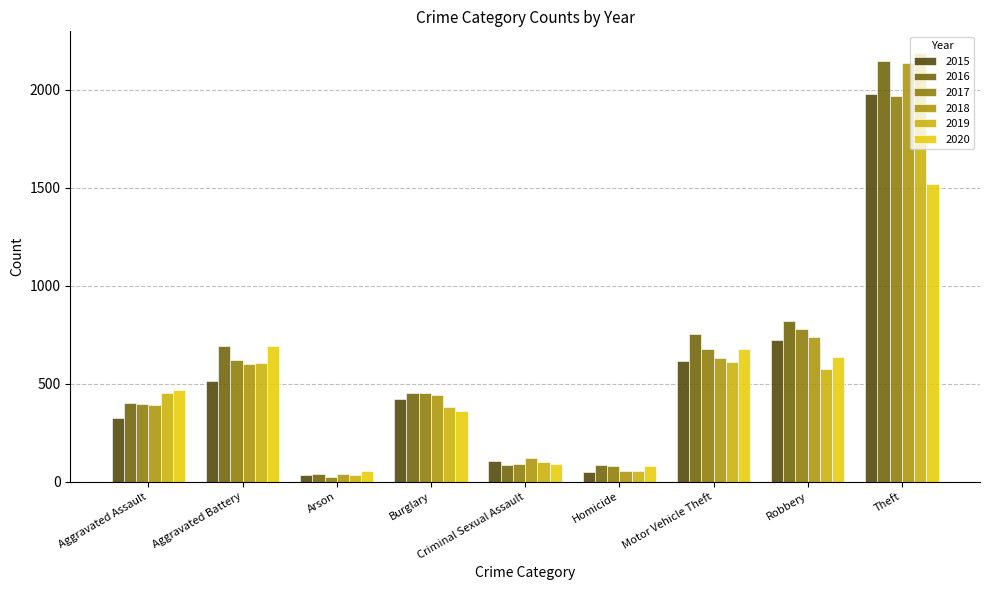

Where does the 2016 series first go above 451?

Aggravated Battery